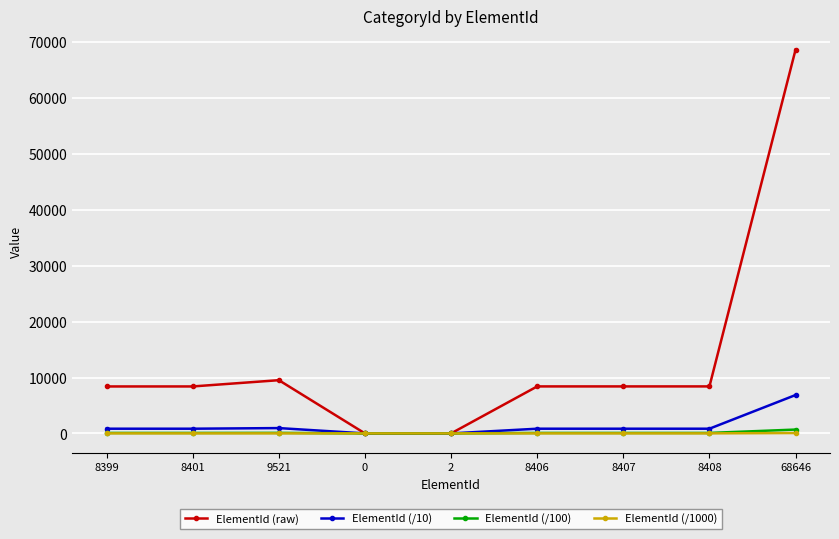

What is the value of the ElementId (raw) point at the 1st from the left?

8399.0